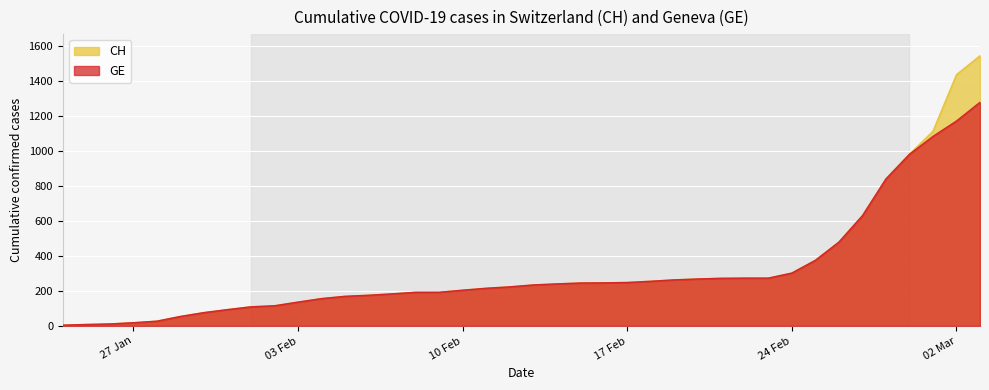

Which series has the largest range (max minus min)?

CH